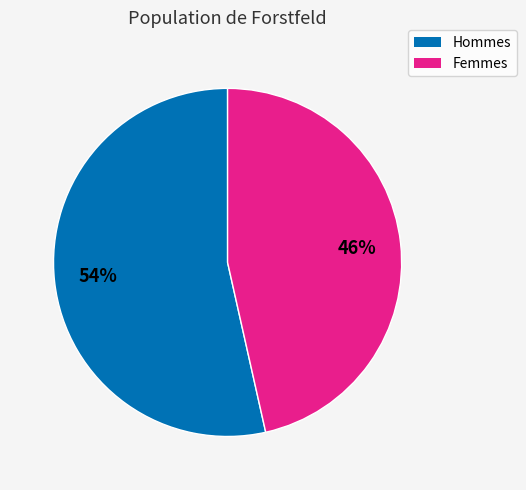

To the nearest percent, what is the average slice percentage?

50%